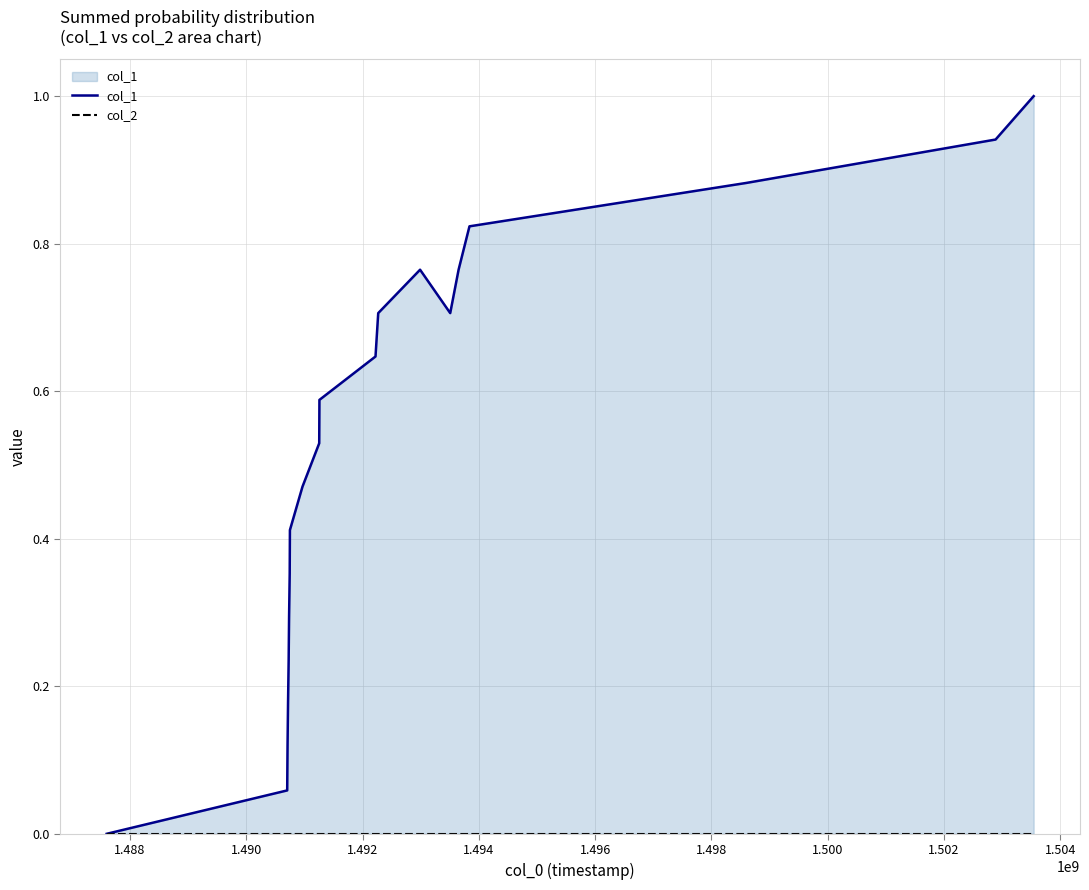

Between 1.500 and 1.496, which is larger?

1.500